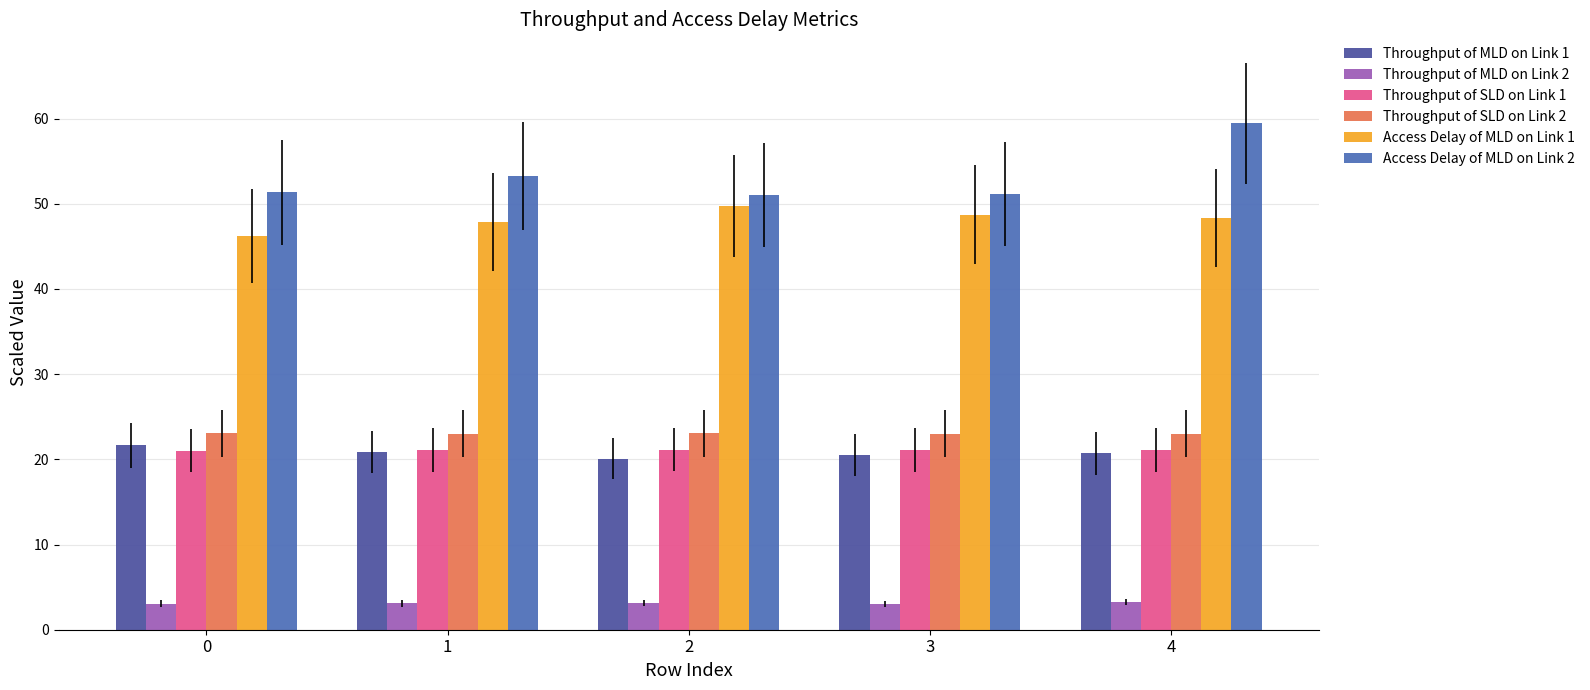

Are the bars grouped side by side (vs. stacked)?

Yes